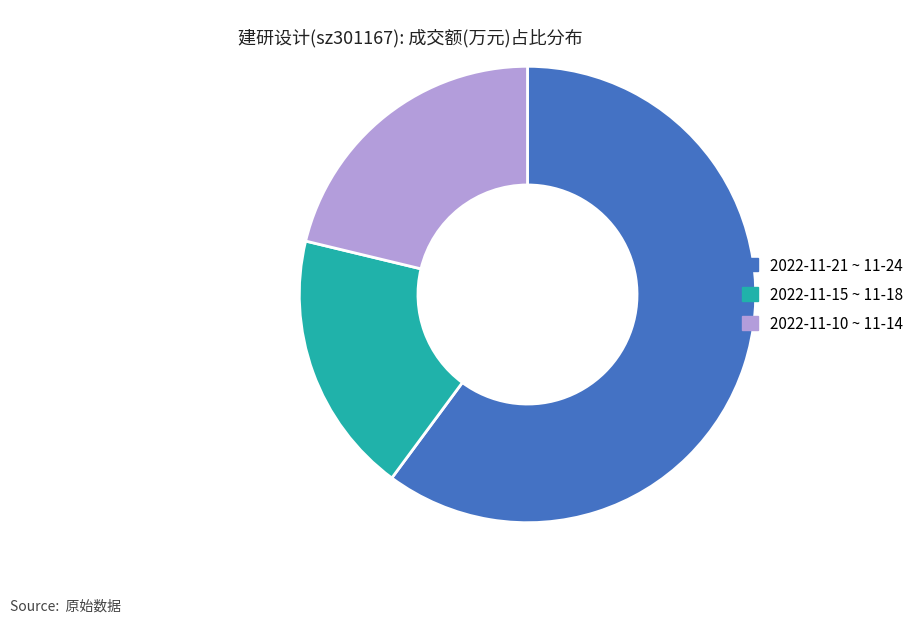

Is there a majority slice in this chart?

Yes